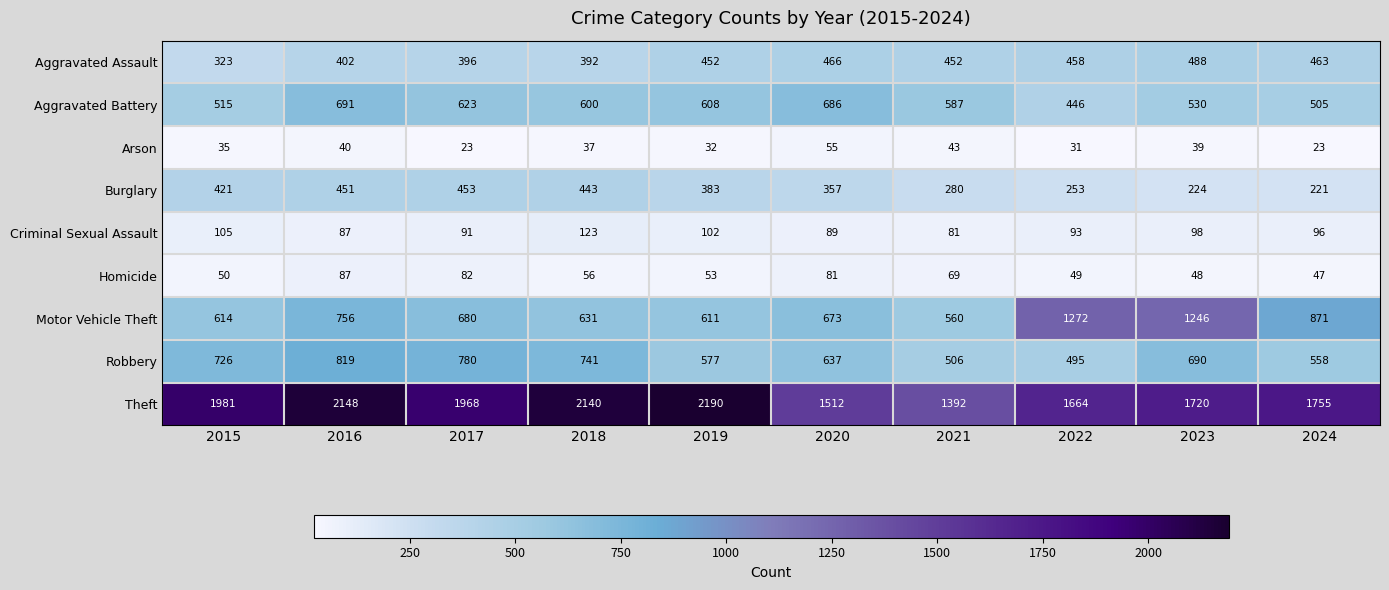

Rank the series by their maximum value, from lowest to highest.

Arson, Homicide, Criminal Sexual Assault, Burglary, Aggravated Assault, Aggravated Battery, Robbery, Motor Vehicle Theft, Theft